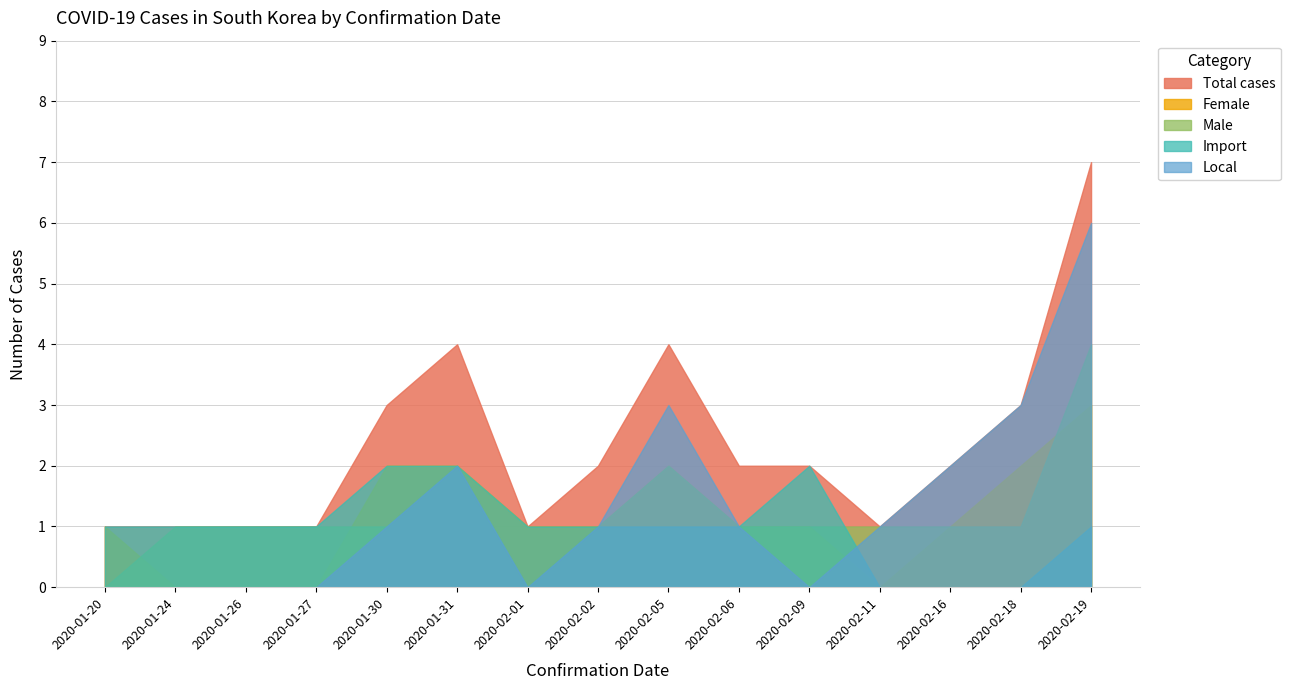

Which category has the highest value in the Local series?

2020-02-19